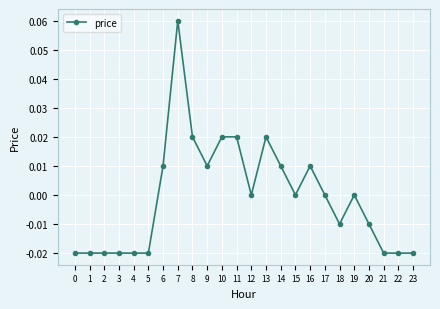

True or false: there are more than 0 points higher than both neighbors.

True